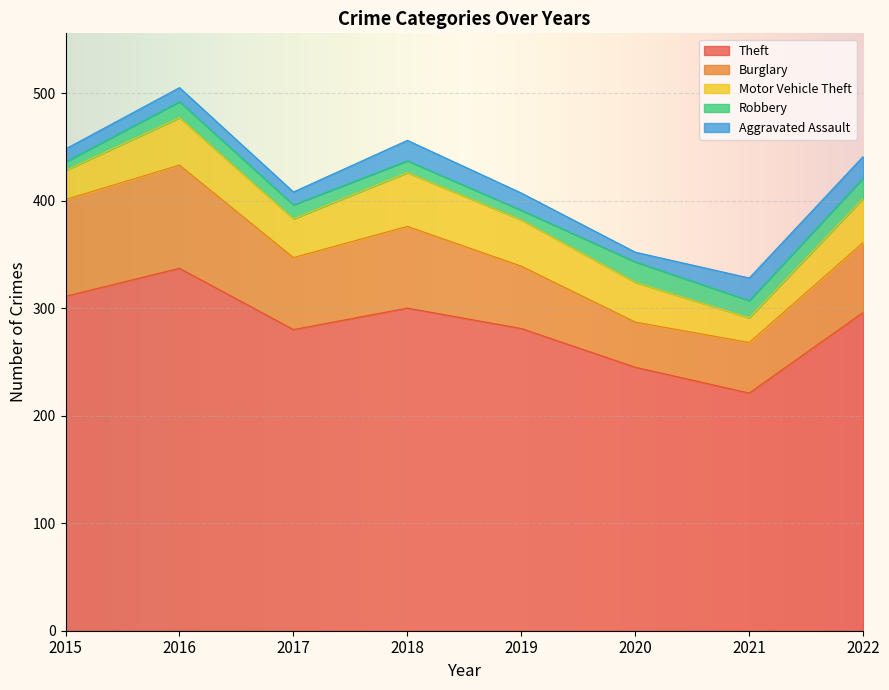

At which category does Burglary reach its first local valley?

2017